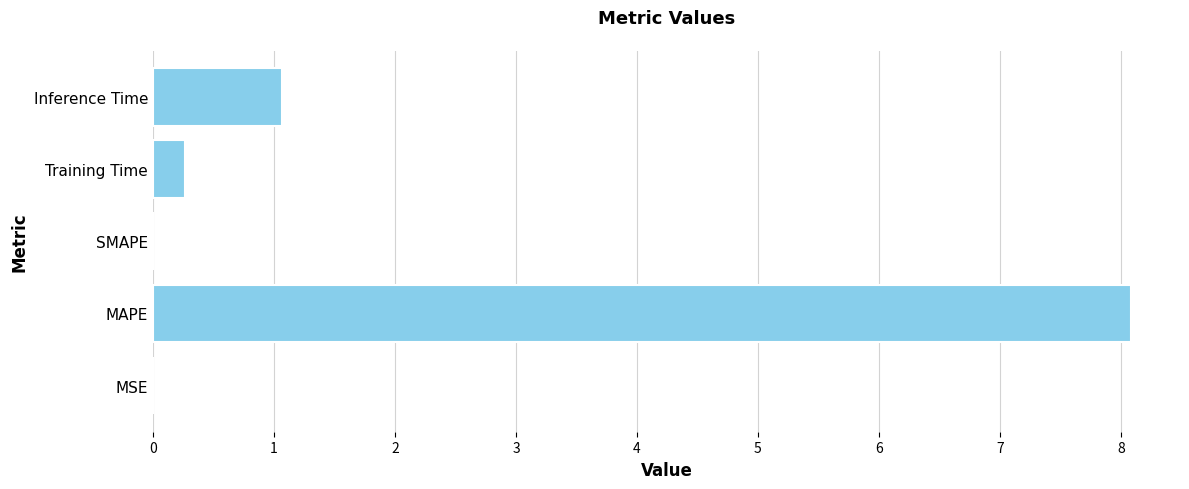

Does the chart contain stacked bars?

No